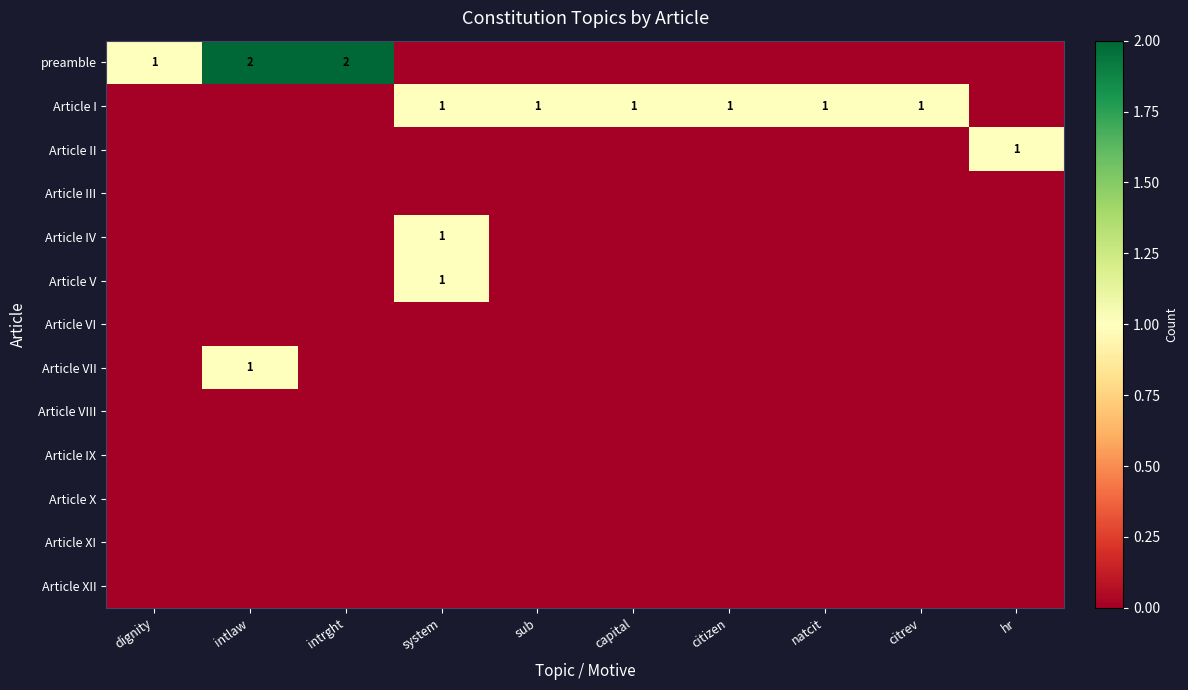

What is the total value across all series at hr?

1